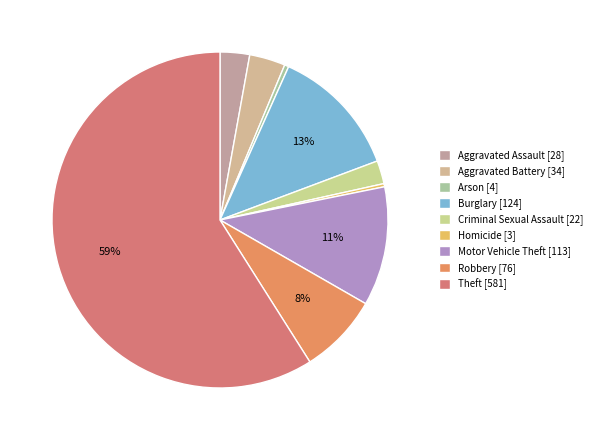

What is the change in value from Aggravated Assault to Homicide?

-25